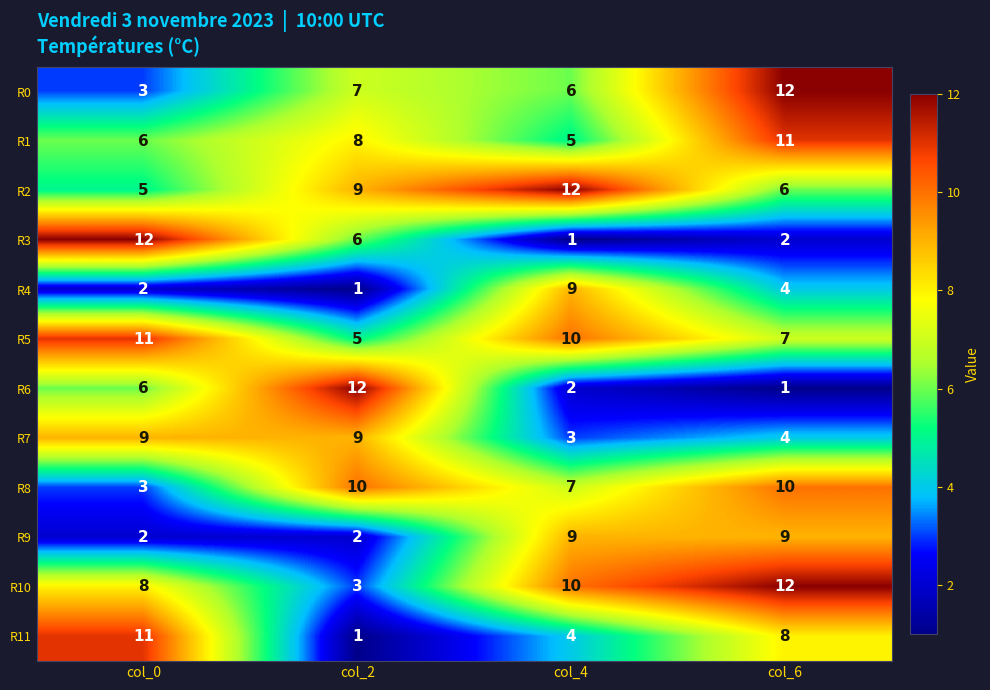

What is the spread (max minus min) of values at col_4?

11